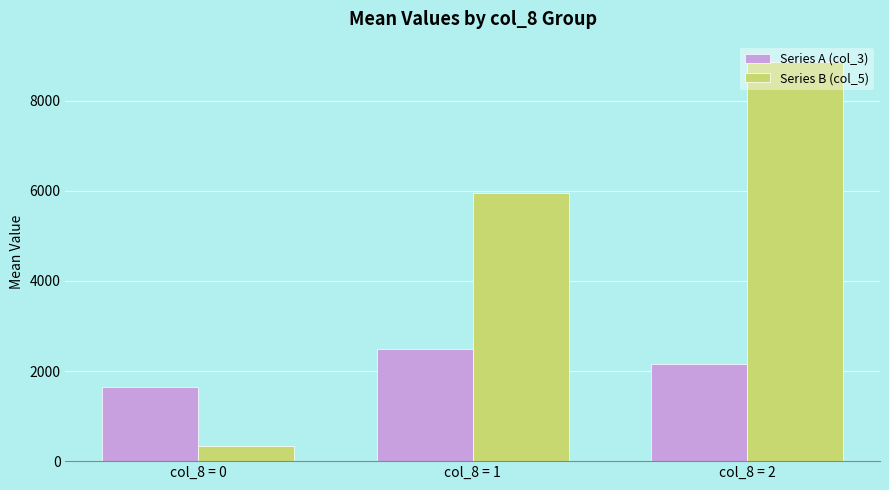

The Series A (col_3) series shows 2159.2 at col_8 = 2. True or false?

True